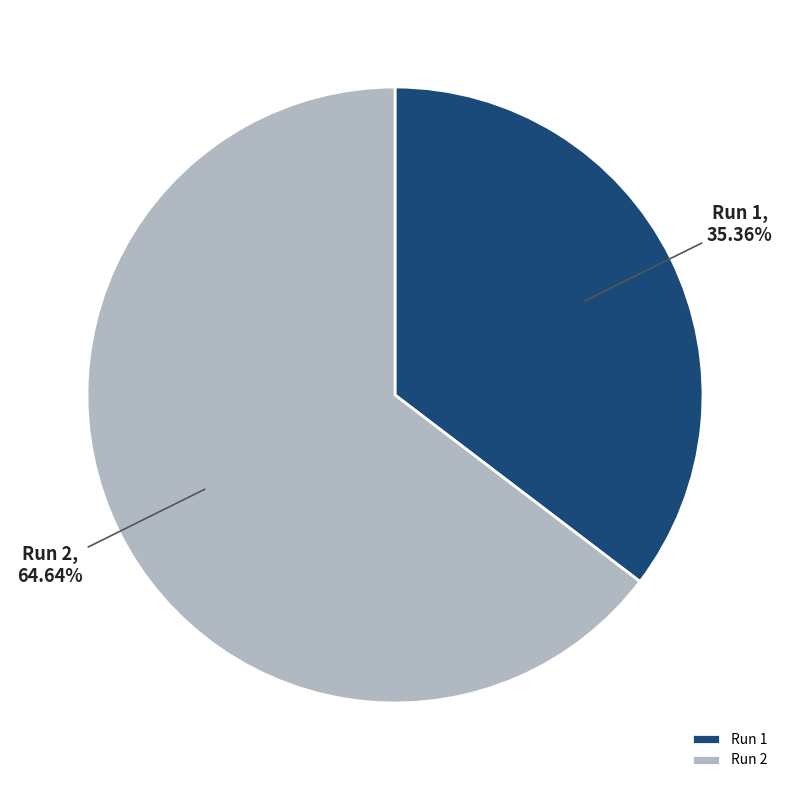

What is the total percentage of Run 2 and Run 1?

100.0%